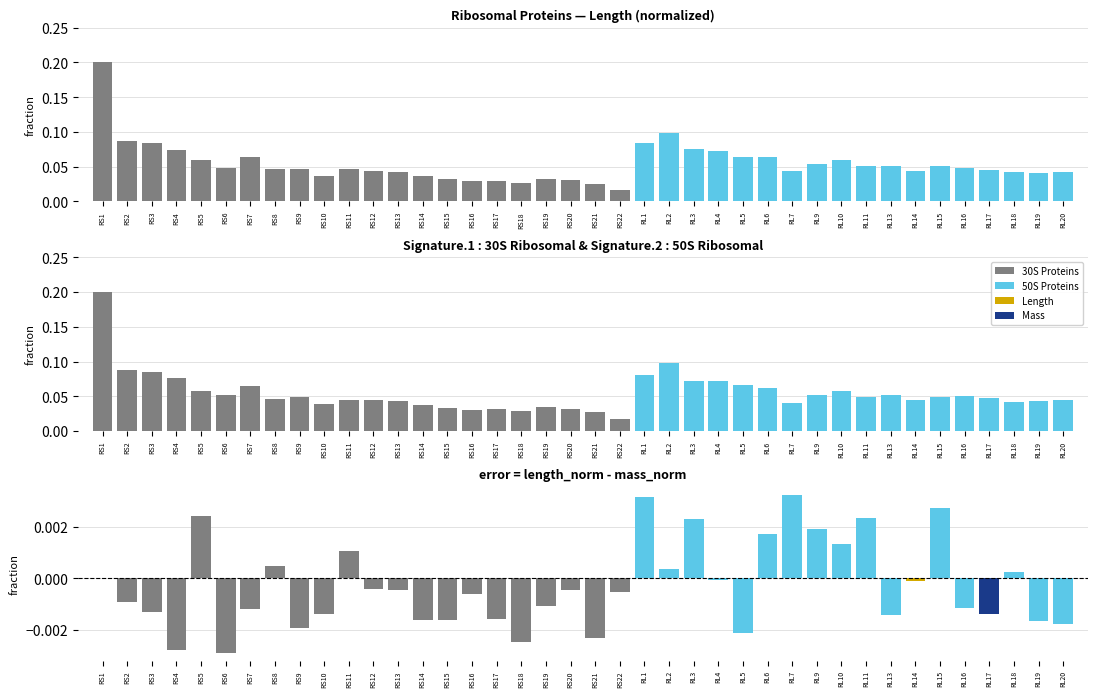

What is the difference between the second highest and minimum values?

0.1